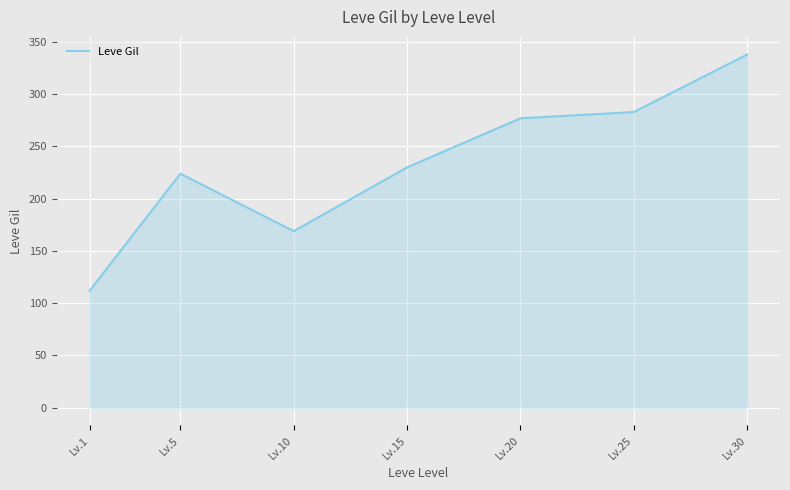

Reading right to left, list all the values displayed in this chart.

Lv.30=338	Lv.25=283	Lv.20=277	Lv.15=230	Lv.10=169	Lv.5=224	Lv.1=112